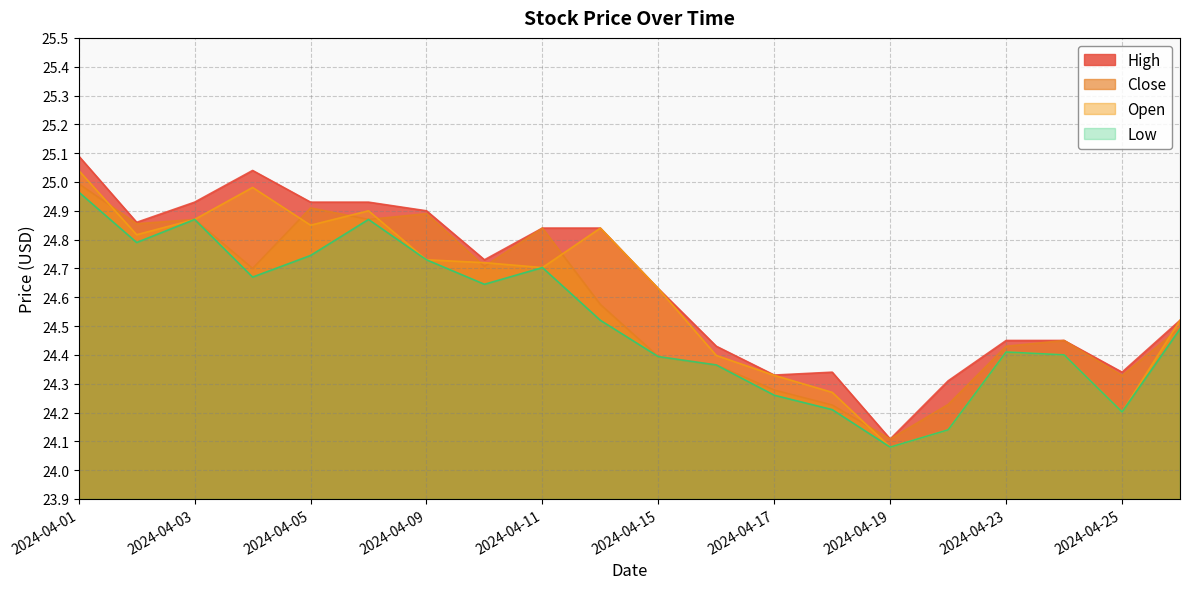

True or false: Open has more than 2 points higher than both neighbors.

True